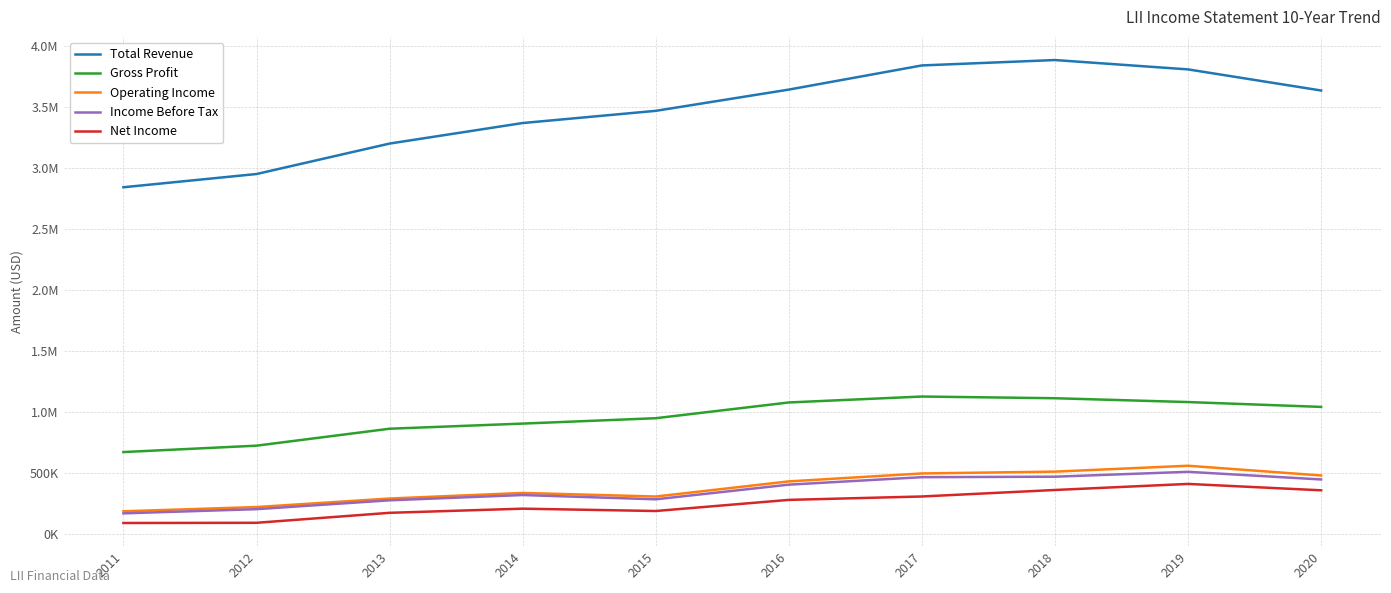

Is this an area chart (filled region under the line)?

No